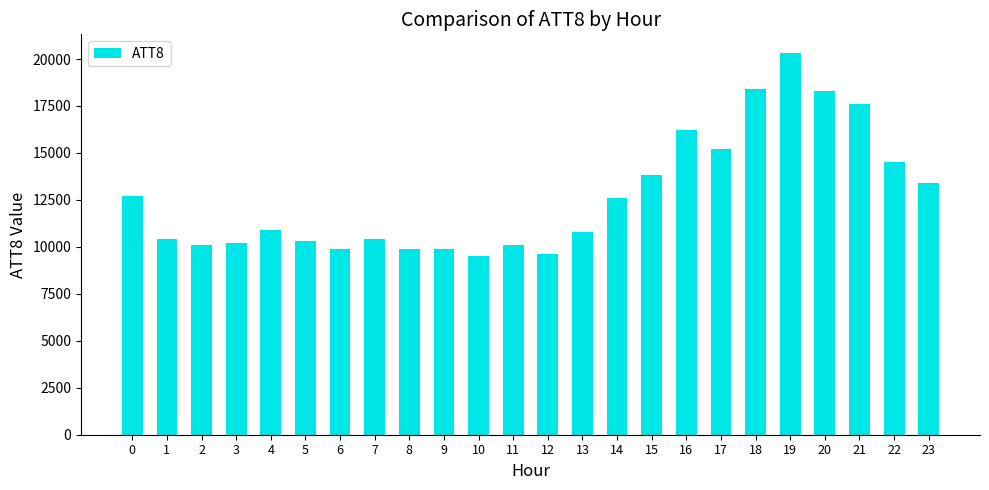

Are the bars horizontal?

No